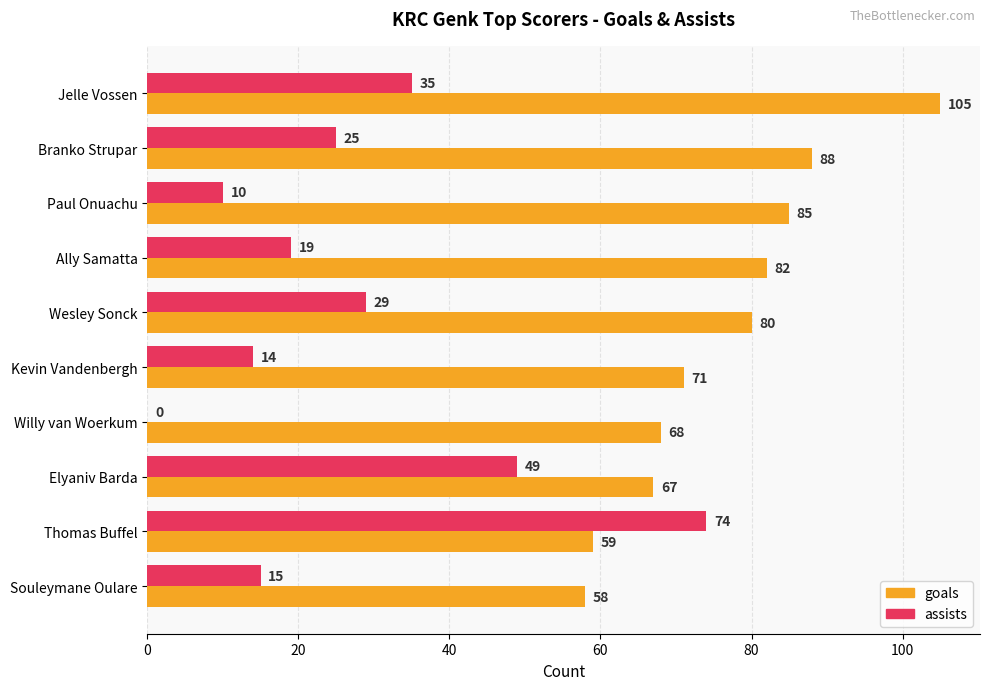

Which category has the highest value in the assists series?

Thomas Buffel